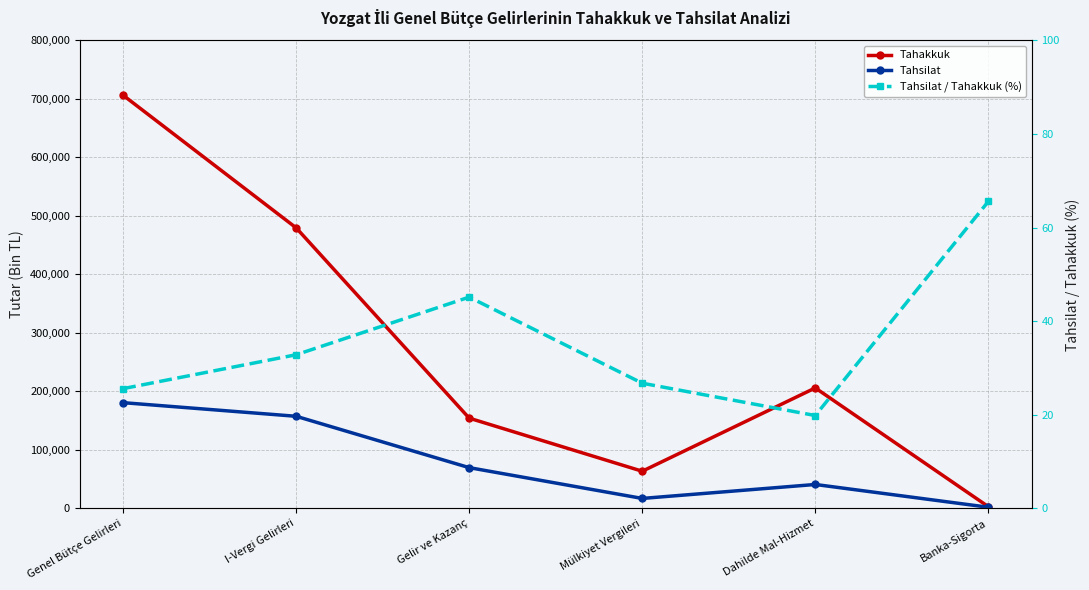

What is the difference between the maximum and second lowest values in the Tahsilat series?

163748.0